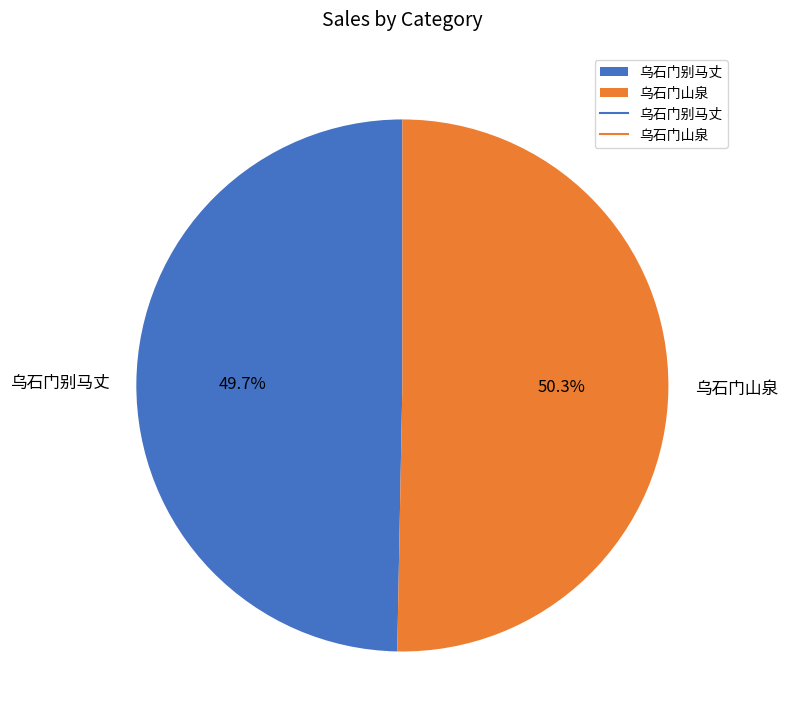

What percentage is NOT represented by 乌石门山泉?

49.7%